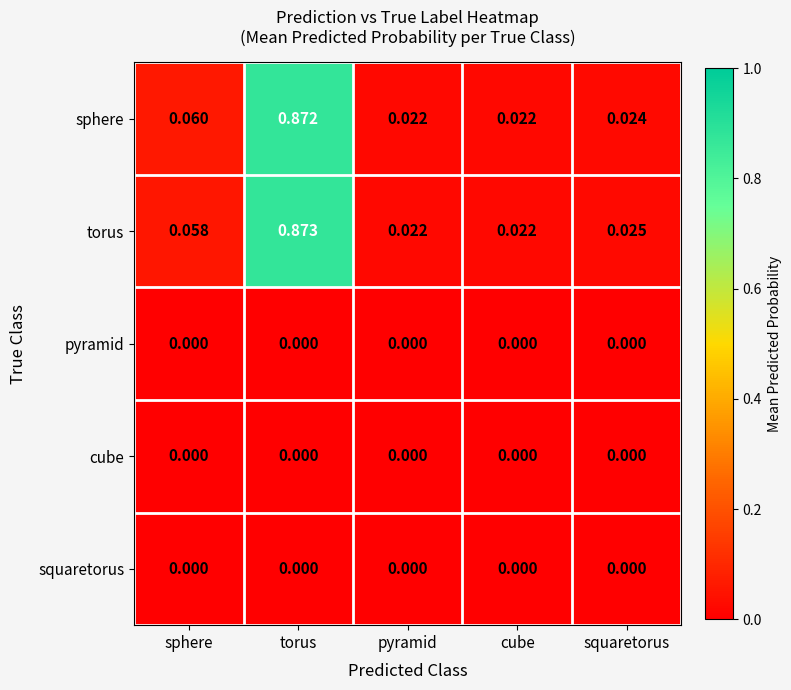

Which series has the widest spread of values?

torus